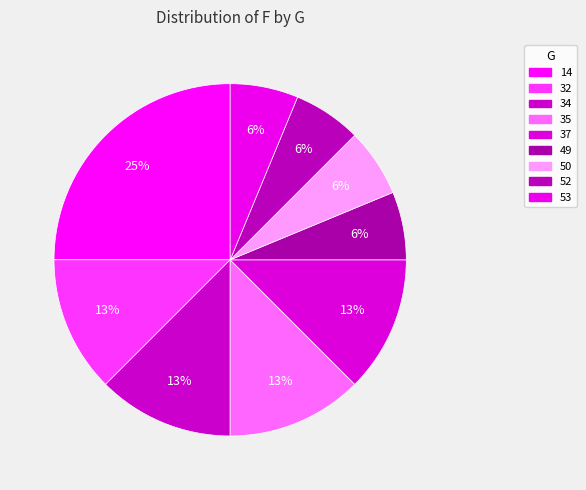

Count the number of slices in the pie.

9